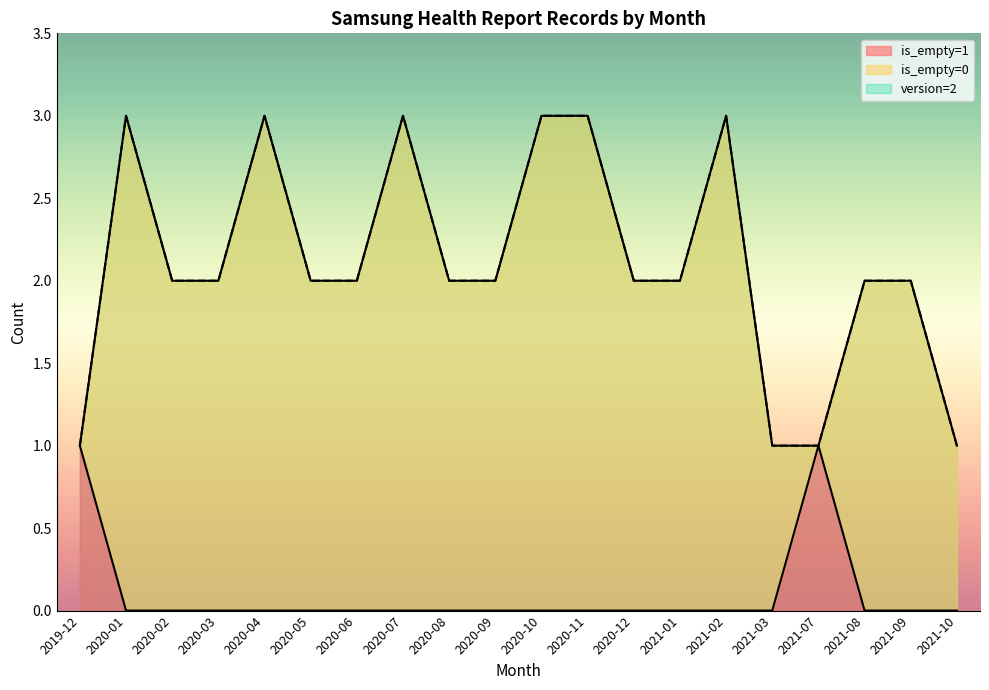

The value of is_empty=1 at 2020-11 is 0. True or false?

True